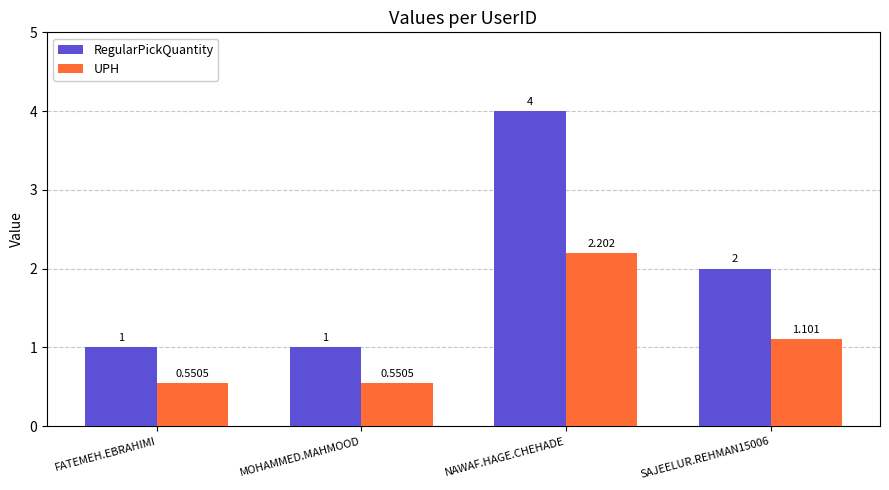

The value of RegularPickQuantity at MOHAMMED.MAHMOOD is 0.5. True or false?

False